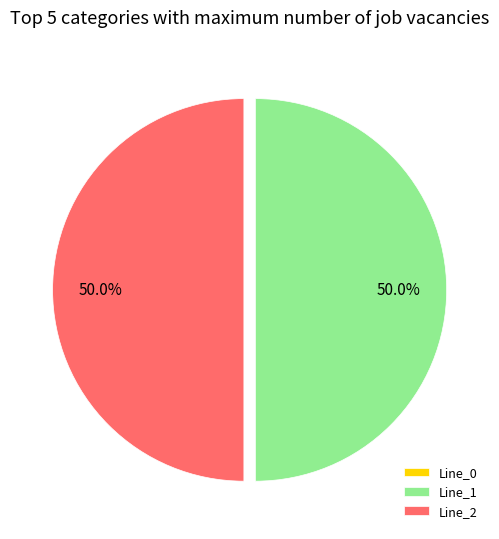

How much of the chart is everything except Line_1?

50.0%